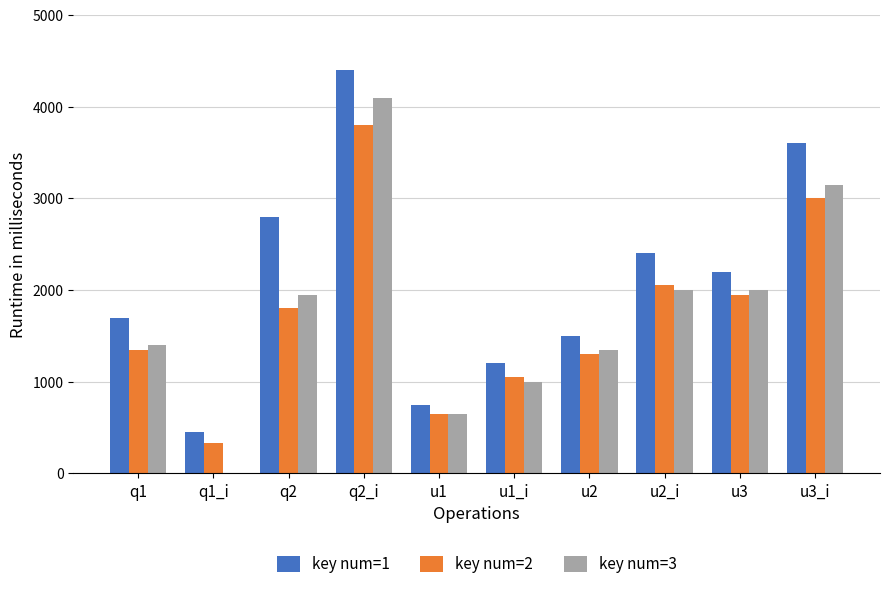

Which category has the highest value across all series?

q2_i